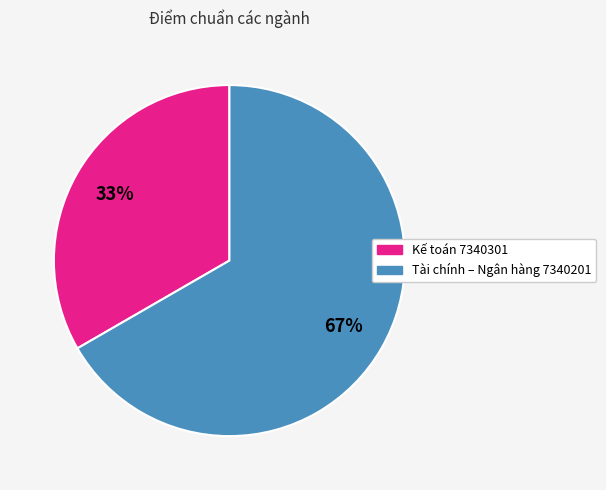

Which slice is the smallest?

Kế toán 7340301